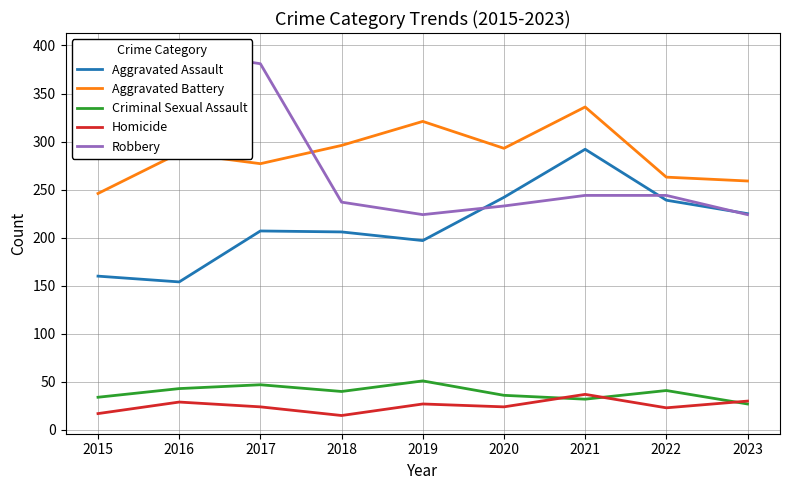

How many values in the Criminal Sexual Assault series exceed 40?

4